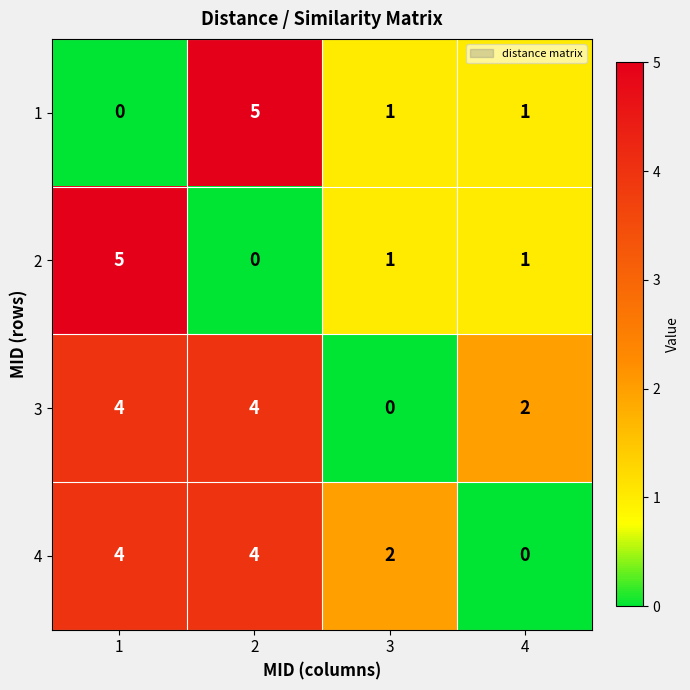

What is the difference between the 3 values at 3 and 1?

4